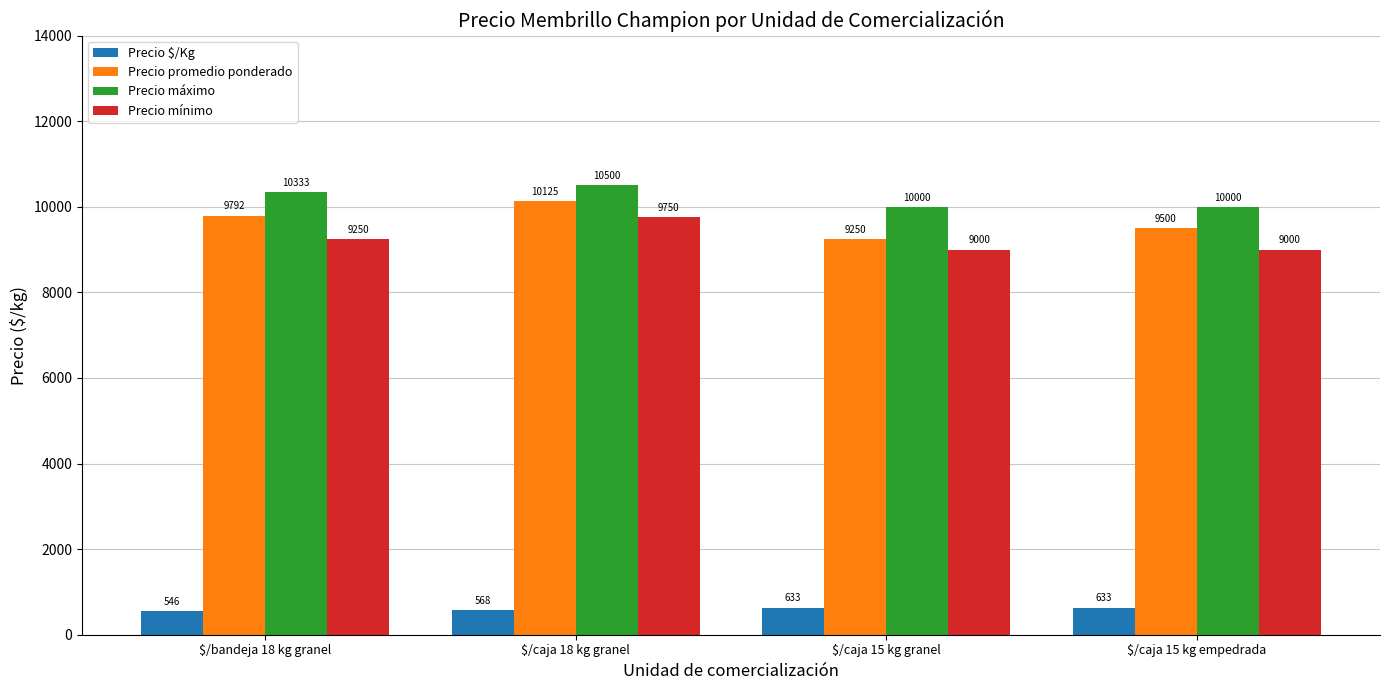

Rank the categories by Precio promedio ponderado value from highest to lowest.

$/caja 18 kg granel, $/bandeja 18 kg granel, $/caja 15 kg empedrada, $/caja 15 kg granel